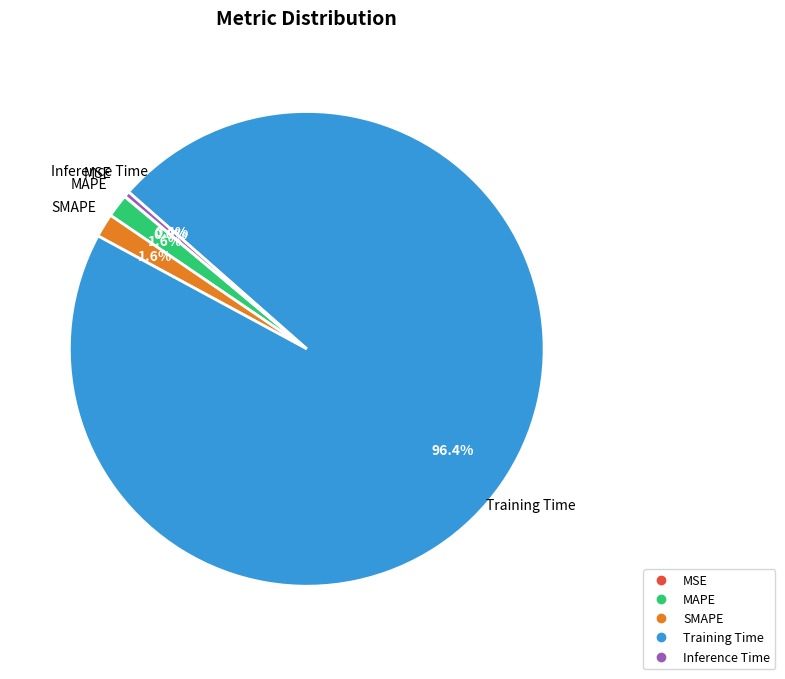

Between MAPE and Training Time, which is larger?

Training Time